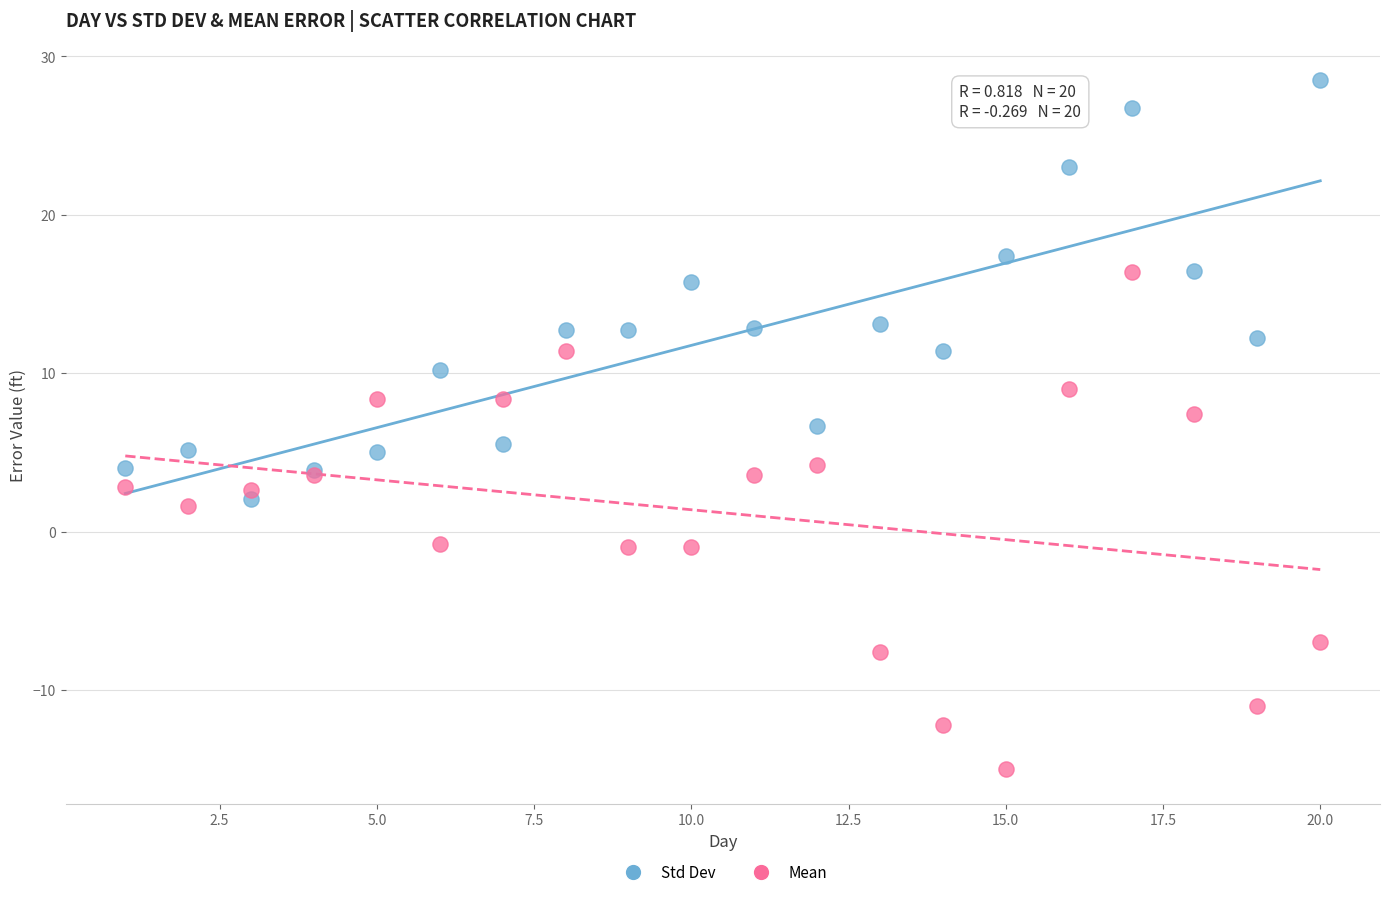

In the Std Dev series, what Y value is closest to 15?

15.8